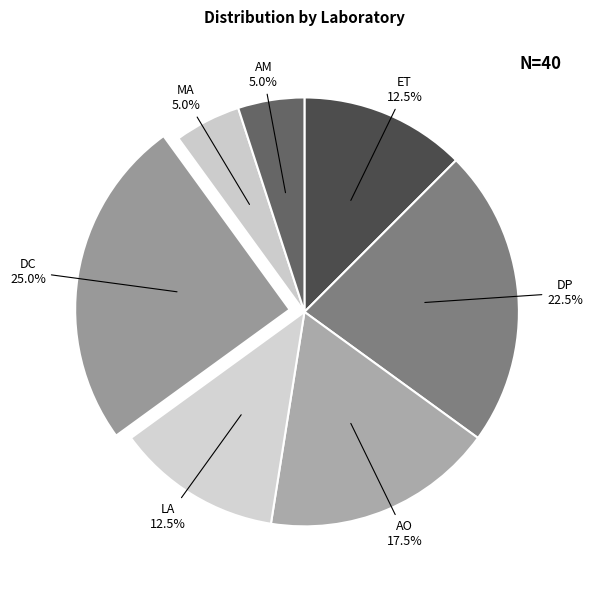

Count the number of slices in the pie.

7